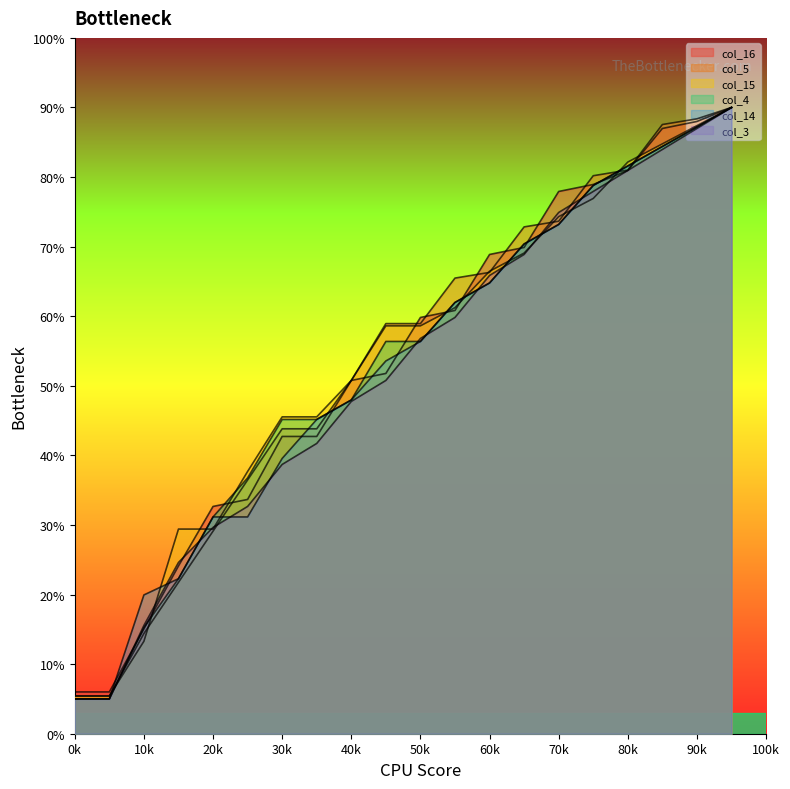

Reading left to right, extract all data points from this chart.

col_16: 6.0	6.0	15.1	24.1	32.7	33.7	42.7	42.7	50.8	51.8	59.8	60.8	68.9	69.9	77.9	78.9	80.9	87.0	88.0	90.0
col_5: 5.4	5.4	14.4	21.8	29.1	36.5	43.8	43.8	50.8	58.9	58.9	65.5	66.3	72.8	73.7	80.2	81.0	87.5	88.4	90.0
col_15: 5.4	5.4	13.3	29.4	29.4	37.7	45.5	45.5	50.8	58.6	58.6	61.2	66.5	69.1	74.3	76.9	82.2	84.8	87.4	90.0
col_4: 5.0	5.0	15.3	22.3	31.2	36.8	45.2	45.2	48.0	56.4	56.4	62.0	64.8	70.4	73.2	78.8	81.6	84.4	87.2	90.0
col_14: 5.0	5.0	19.9	22.3	31.2	31.2	39.6	45.2	48.0	53.6	56.4	62.0	64.8	70.4	73.2	78.8	81.6	84.4	87.2	90.0
col_3: 5.0	5.0	15.6	24.6	29.6	32.7	38.7	41.7	47.8	50.8	56.8	59.8	65.9	68.9	74.9	77.9	80.9	84.0	87.0	90.0